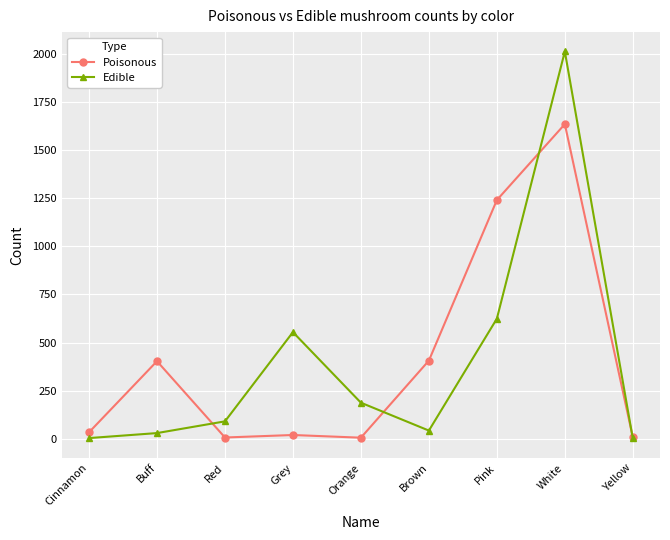

Which series has the largest total across all categories?

Poisonous